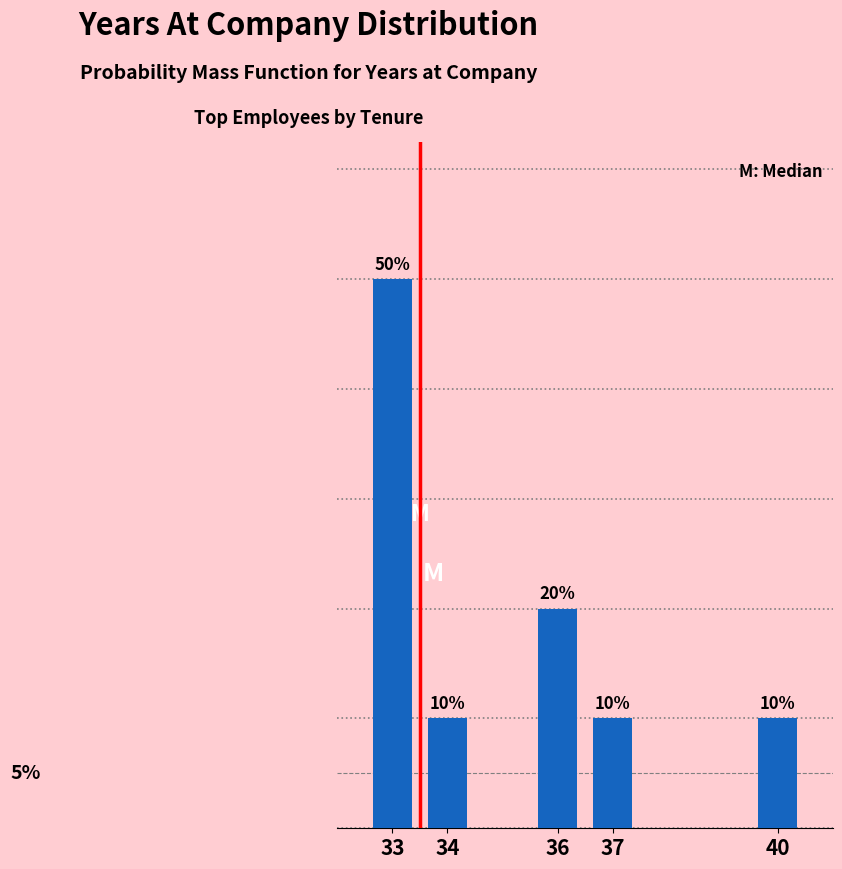

Are the bars horizontal?

No